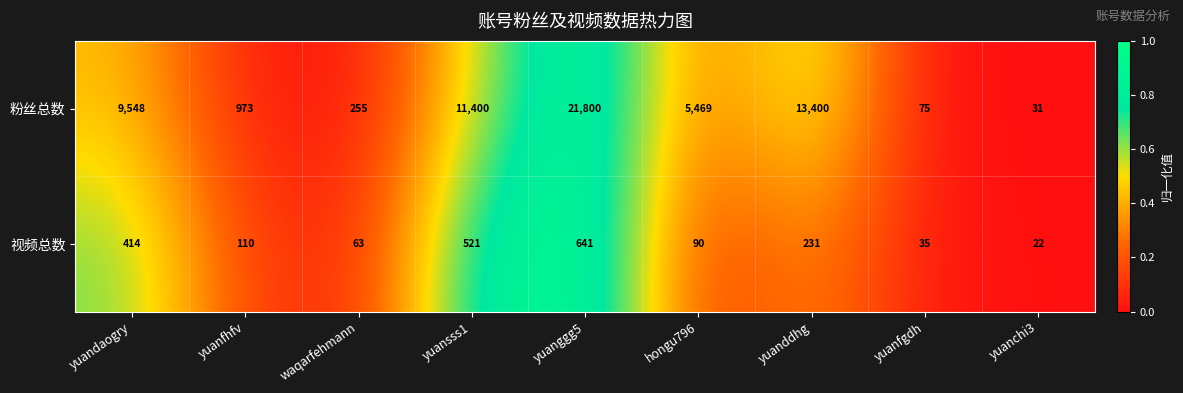

At which category does the chart reach its minimum across all series?

yuanchi3